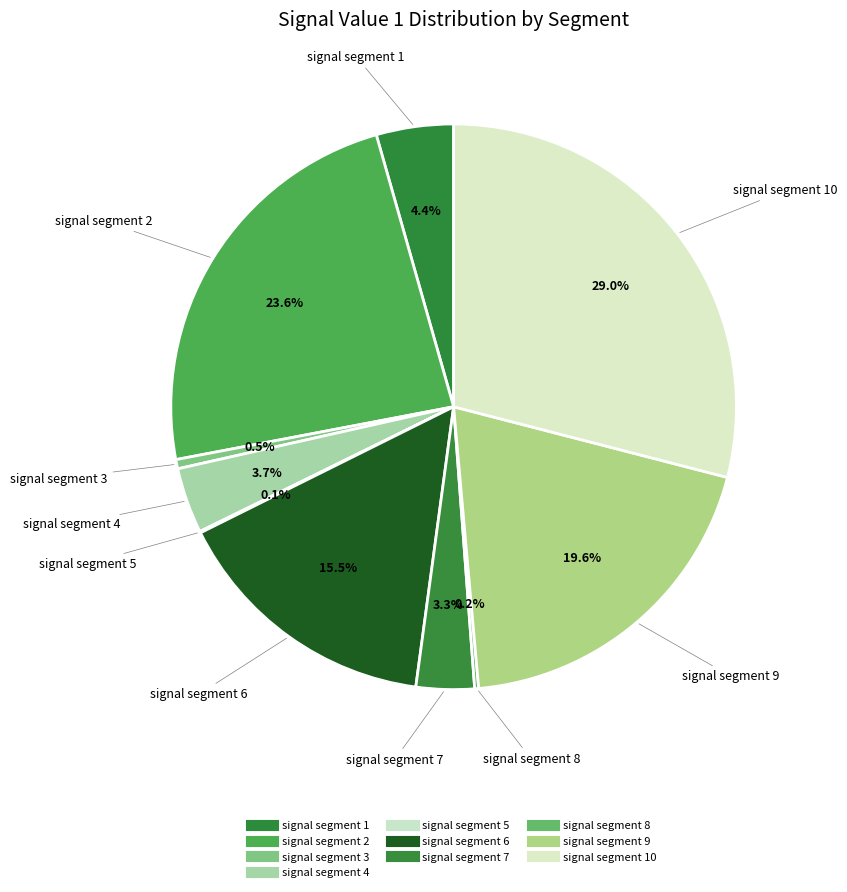

What is the largest slice in the pie chart?

signal segment 10